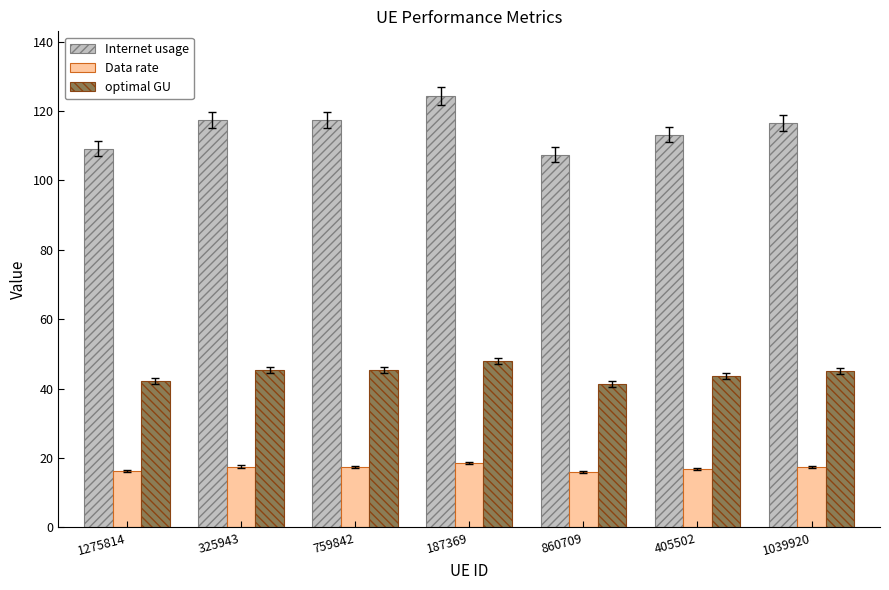

True or false: Data rate has a value of 11.9 at 759842.

False